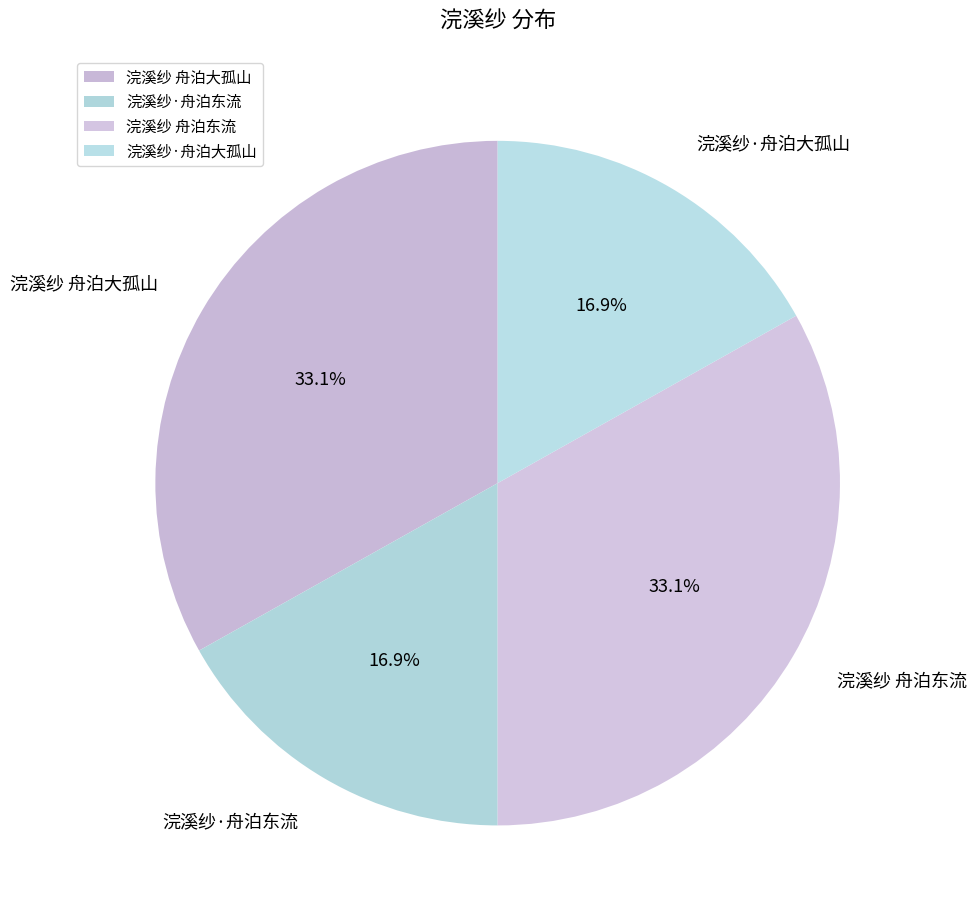

What percentage is the 浣溪纱 舟泊大孤山 slice, to the nearest percent?

33%